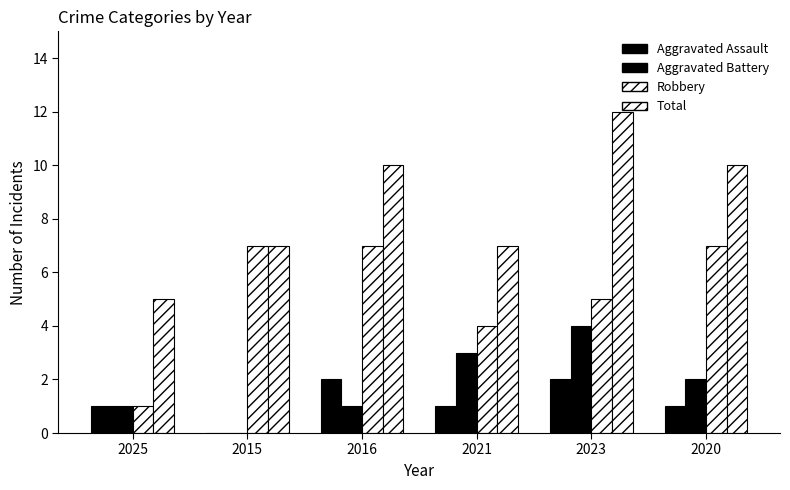

How many data points does each series have?

6